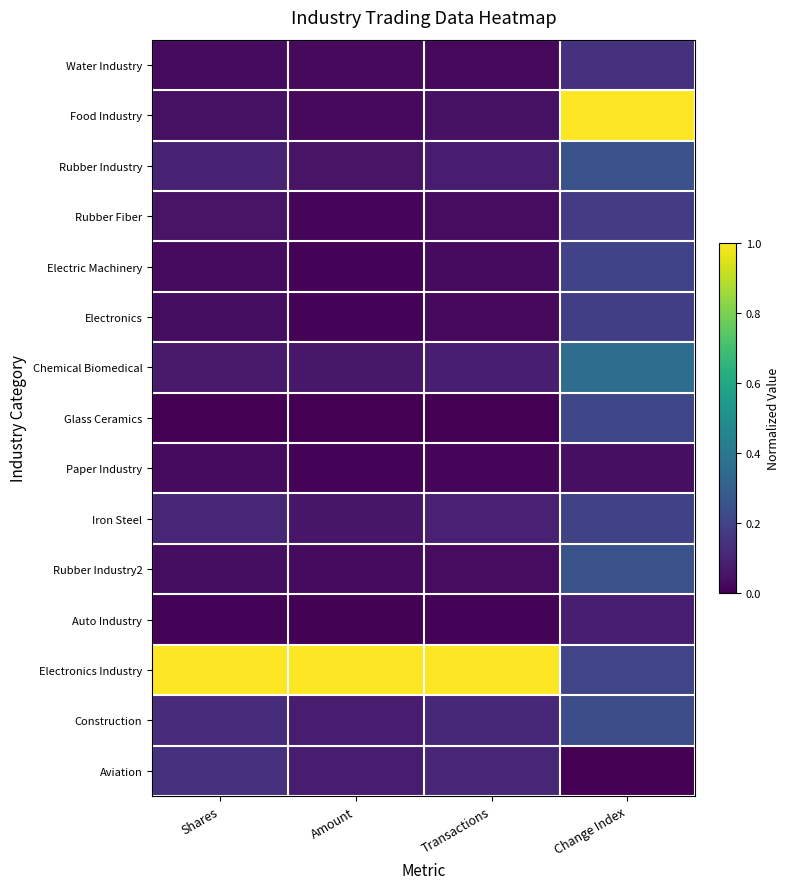

What is the spread (max minus min) of values at Change Index?

1.0